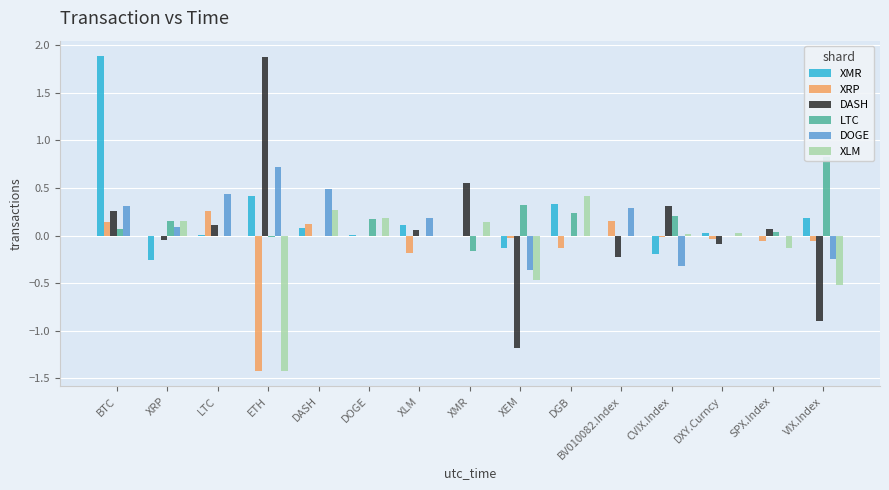

Reading right to left, transcribe all the data shown in this chart.

XMR: 0.2	-0.0	0.0	-0.2	-0.0	0.3	-0.1	0.0	0.1	0.0	0.1	0.4	0.0	-0.3	1.9
XRP: -0.1	-0.1	-0.0	-0.0	0.2	-0.1	-0.0	0.0	-0.2	0.0	0.1	-1.4	0.3	0.0	0.1
DASH: -0.9	0.1	-0.1	0.3	-0.2	0.0	-1.2	0.5	0.1	0.0	0.0	1.9	0.1	-0.0	0.3
LTC: 0.8	0.0	-0.0	0.2	0.0	0.2	0.3	-0.2	0.0	0.2	0.0	-0.0	0.0	0.2	0.1
DOGE: -0.2	-0.0	0.0	-0.3	0.3	0.0	-0.4	0.0	0.2	0.0	0.5	0.7	0.4	0.1	0.3
XLM: -0.5	-0.1	0.0	0.0	0.0	0.4	-0.5	0.1	0.0	0.2	0.3	-1.4	0.0	0.2	0.0